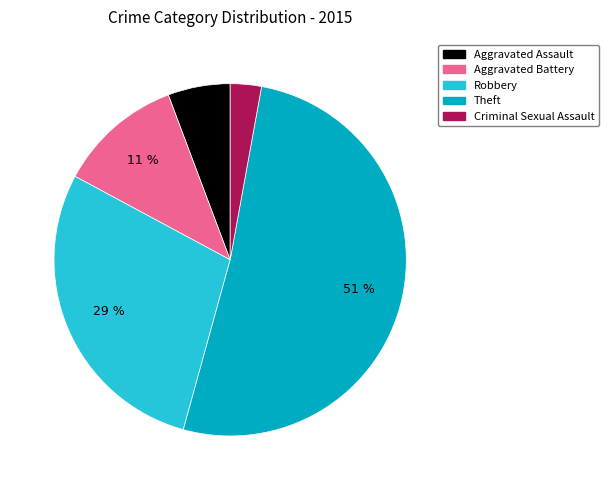

To the nearest percent, what is the difference between the Theft and Aggravated Battery slice percentages?

40%